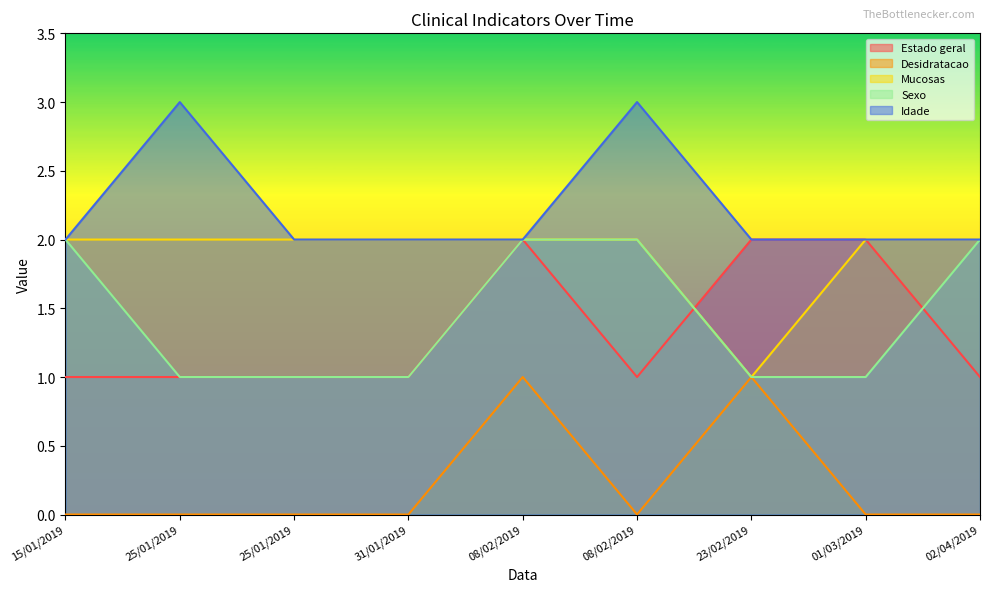

The value of Desidratacao at 02/04/2019 is -1. True or false?

False